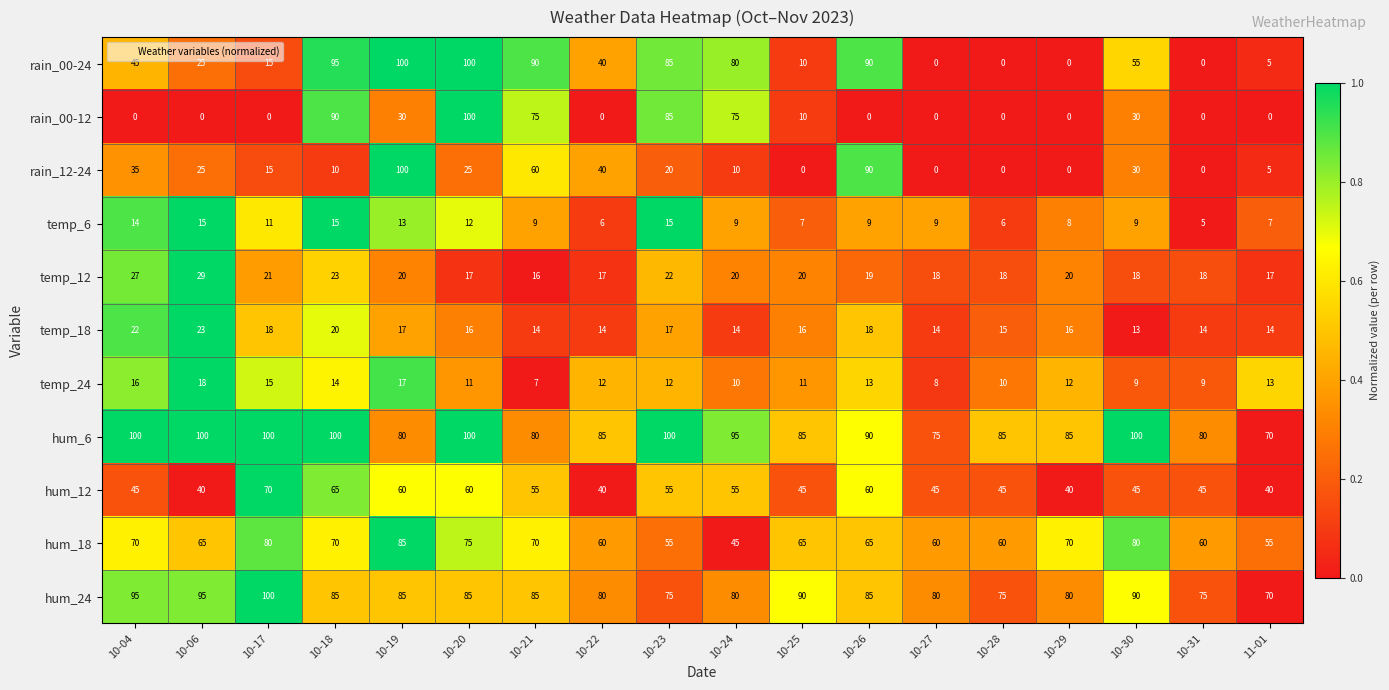

Which series changed the most between 10-19 and 10-24?

rain_12-24